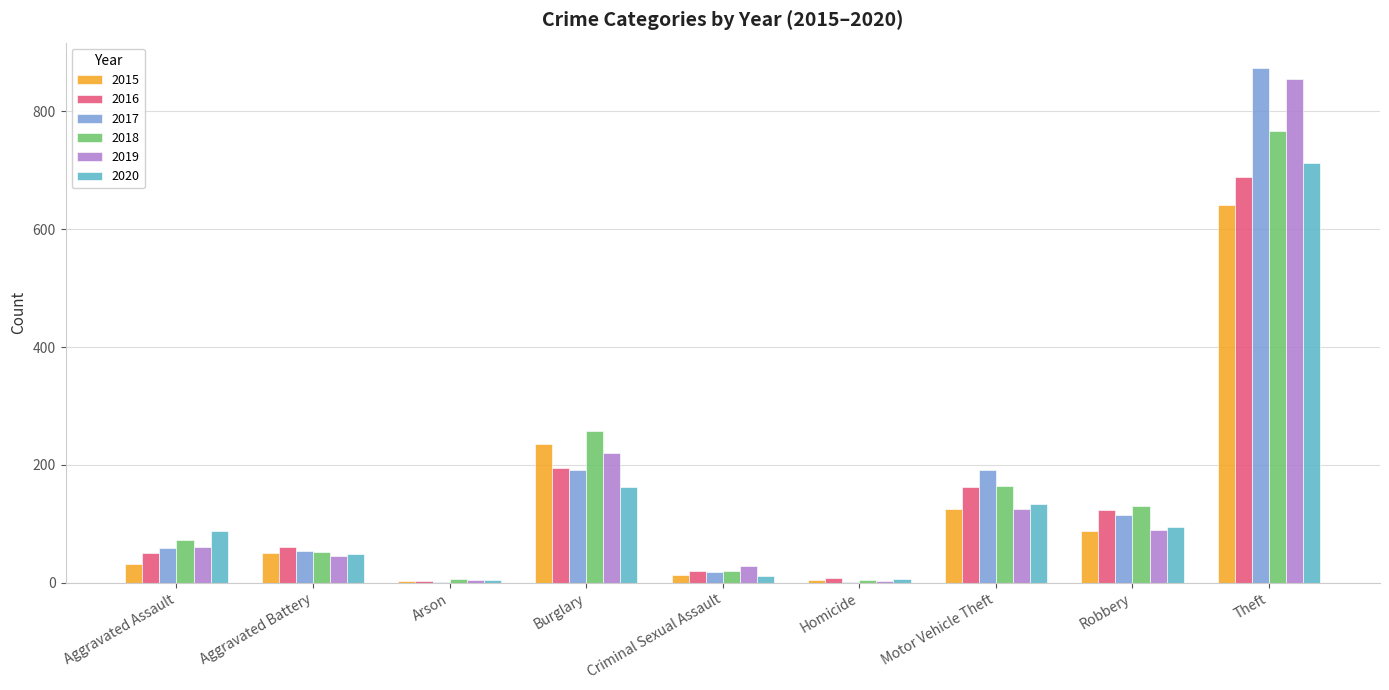

What is the greatest value displayed?

873